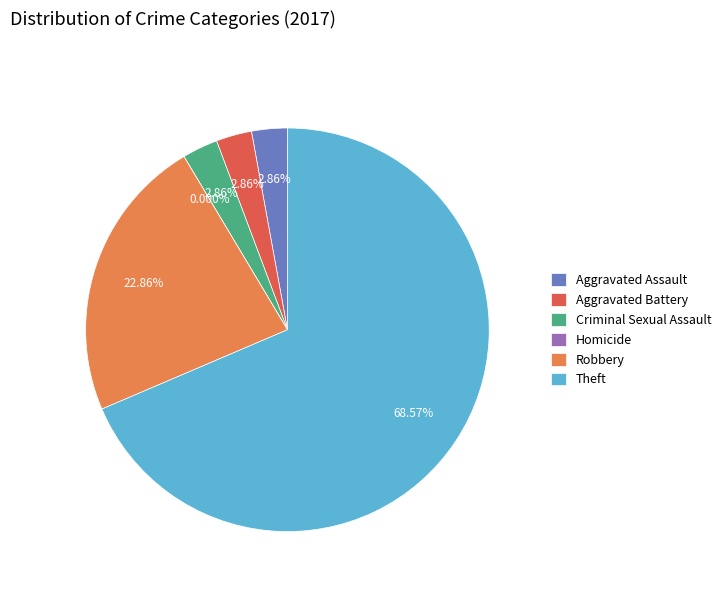

Which has a higher value, Theft or Aggravated Assault?

Theft